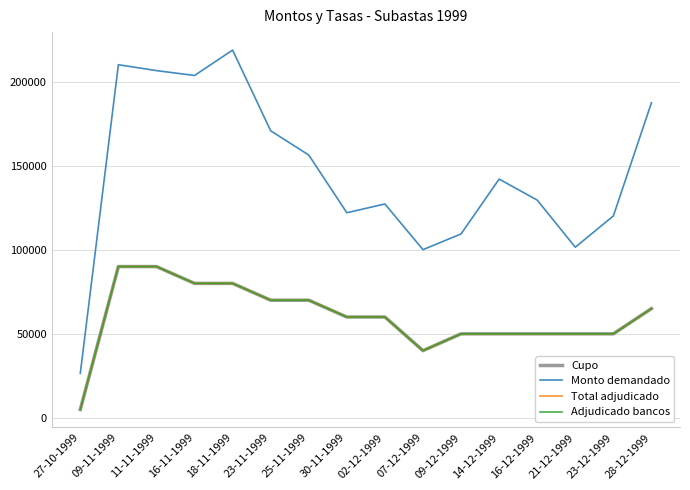

Reading left to right, transcribe all the data shown in this chart.

Cupo: 5000	90000	90000	80000	80000	70000	70000	60000	60000	40000	50000	50000	50000	50000	50000	65000
Monto demandado: 26520	210000	206500	203600	218700	170700	156300	122000	127200	100050	109400	142000	129500	101500	120100	187400
Total adjudicado: 5000	90000	90000	80000	80000	70000	70000	60000	60000	40000	50000	50000	50000	50000	50000	65000
Adjudicado bancos: 5000	90000	90000	80000	80000	70000	70000	60000	60000	40000	50000	50000	50000	50000	50000	65000